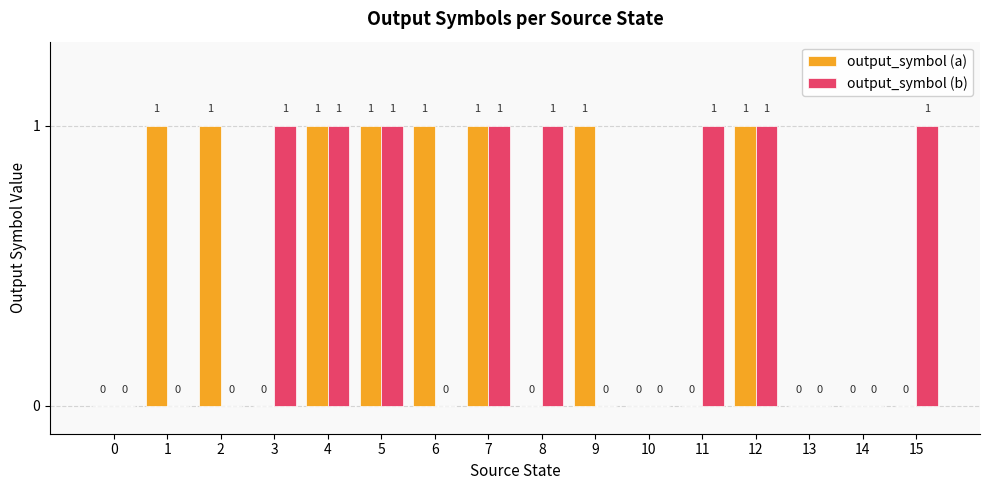

Which series changed the most between 6 and 13?

output_symbol (a)